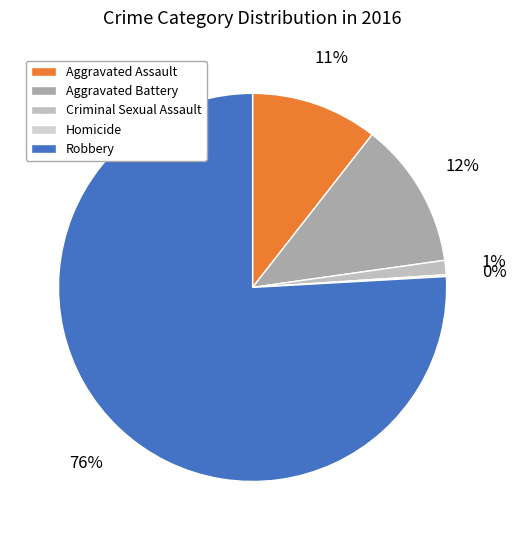

What percentage is the Aggravated Assault slice, to the nearest percent?

11%